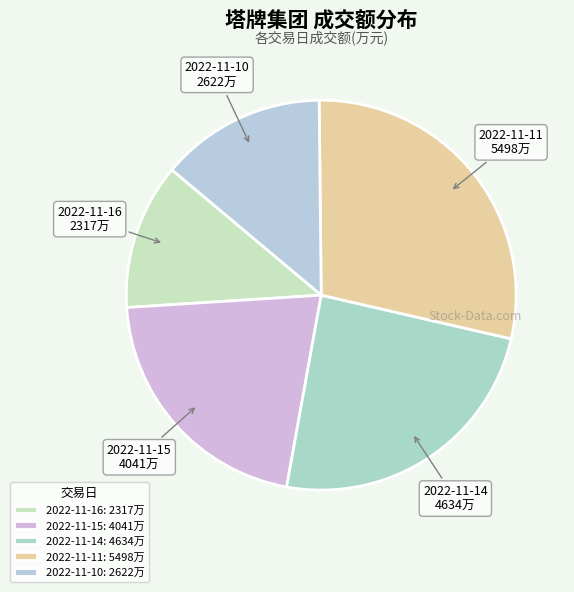

What is the ratio of the value at 2022-11-16 to the value at 2022-11-10?

0.9